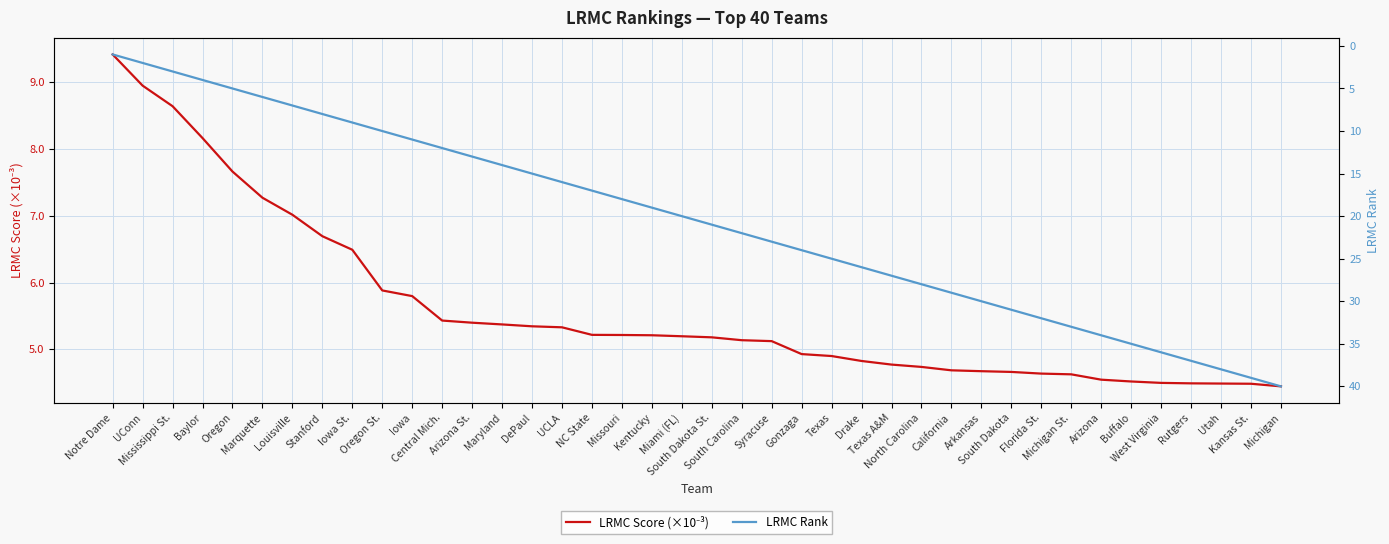

How many lines are shown in the chart?

2